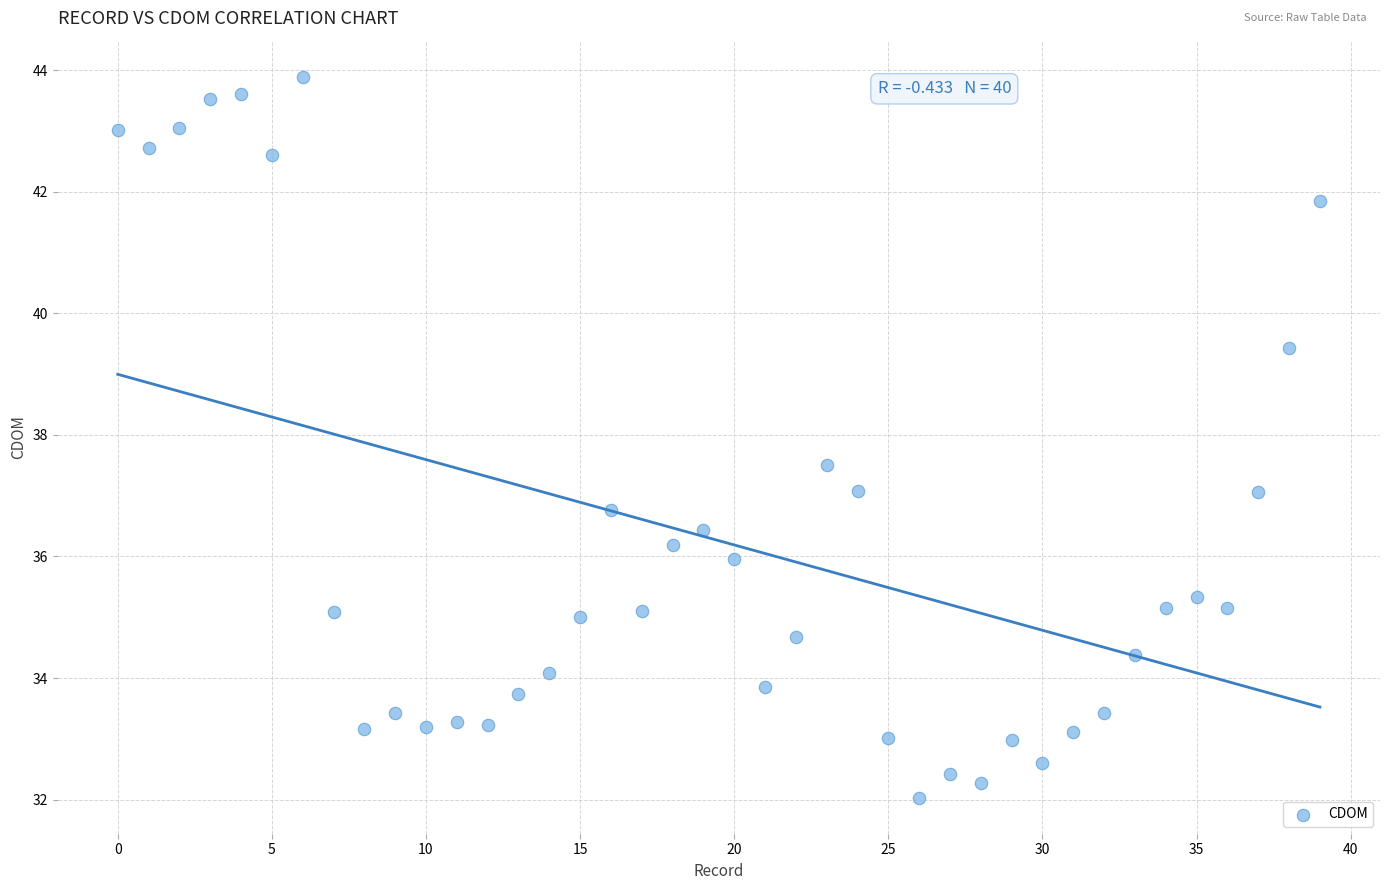

What is the range of Y values (max minus min)?

11.9